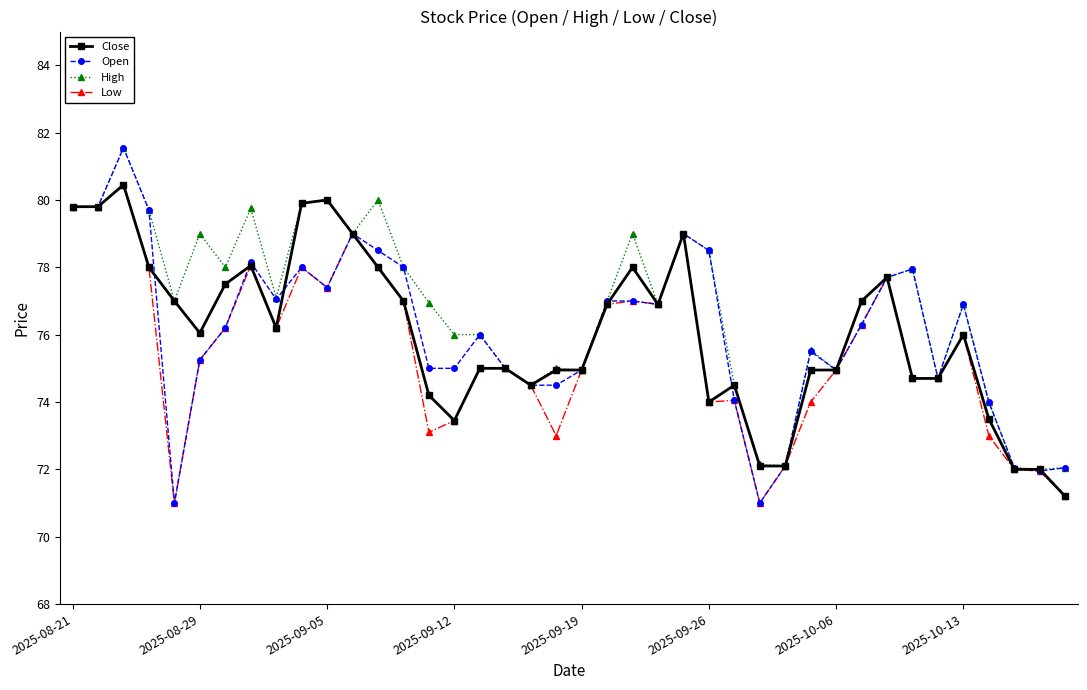

Which series has the largest range (max minus min)?

Open